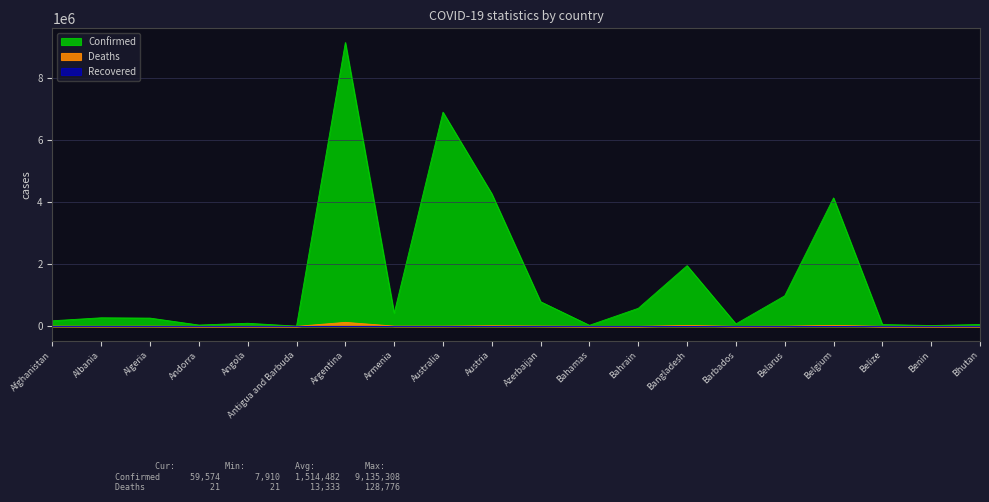

Which series has the largest total across all categories?

Confirmed